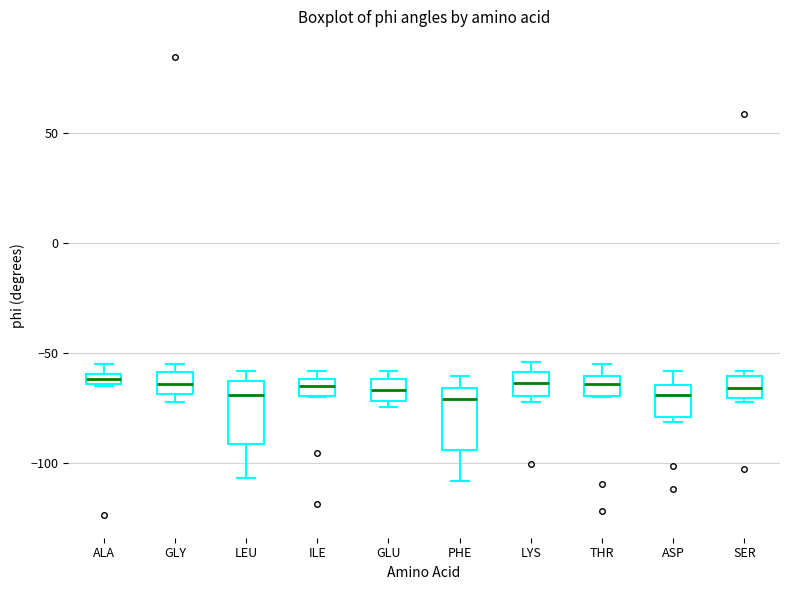

Where is the upper edge of the box for THR on the y-axis? The values are not printed on the chart, so give them approximately, as read against the axis.

-60